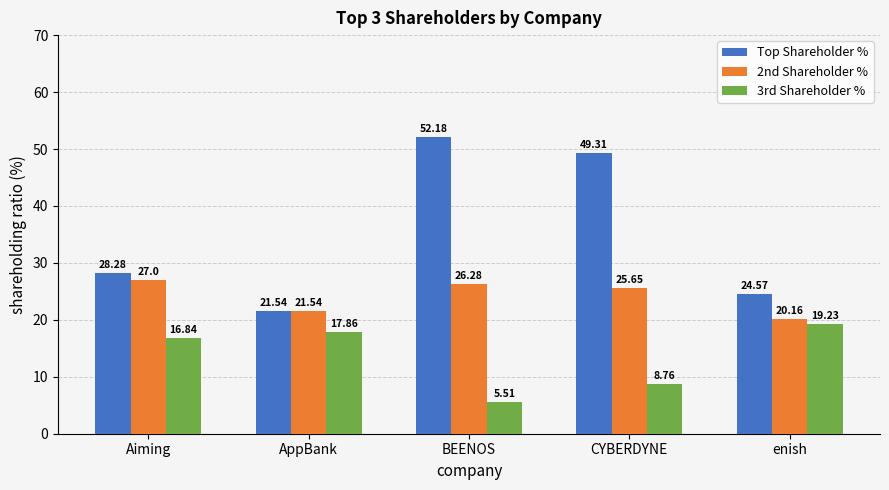

Where is 3rd Shareholder % nearest to the value 12?

CYBERDYNE